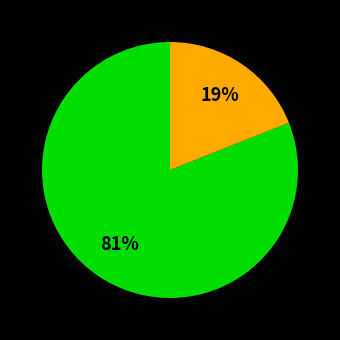

Does any single category account for the majority?

Yes